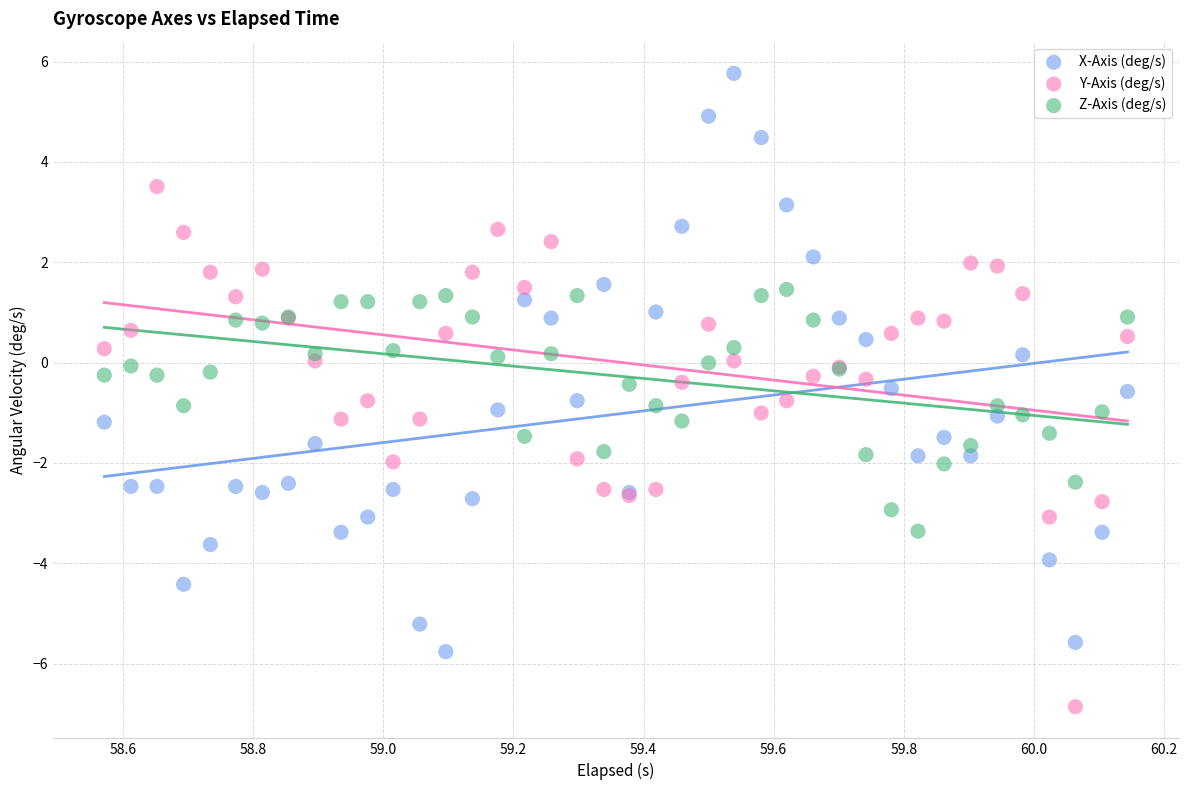

What is the X range (max minus min) for the scatter plot?

1.6